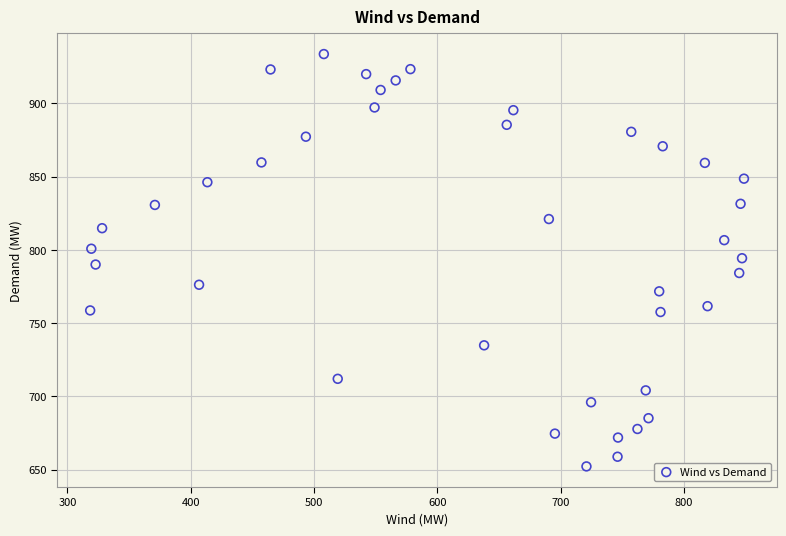

What is the range of Y values (max minus min)?

281.3